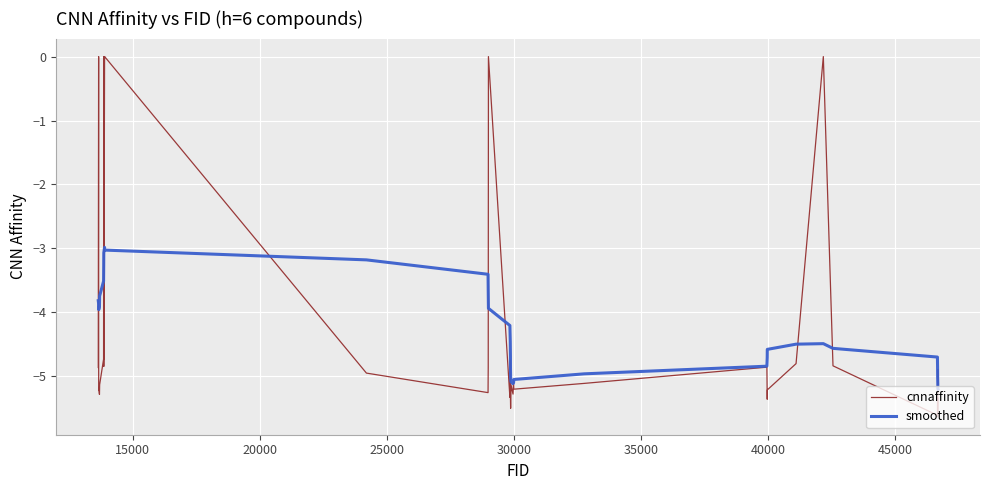

Which series has the largest range (max minus min)?

cnnaffinity